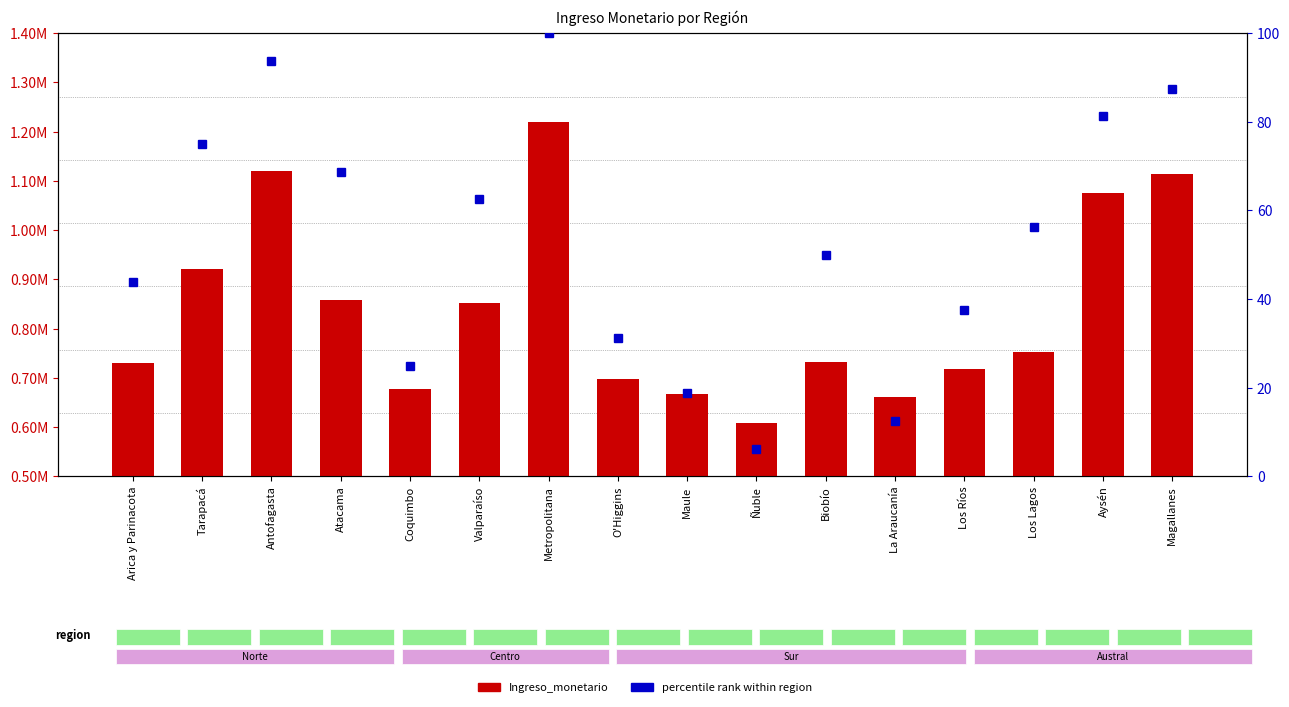

What is the spread (max minus min) of values at Antofagasta?

1120805.0